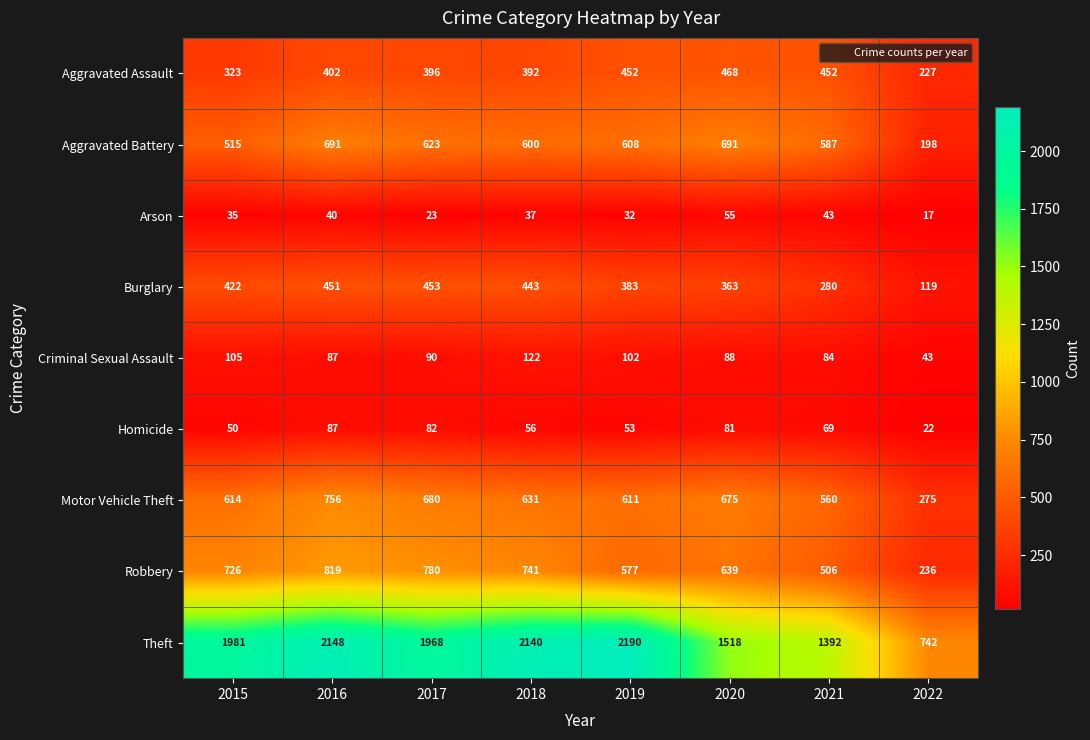

Rank the series at 2020 from highest to lowest value.

Theft, Aggravated Battery, Motor Vehicle Theft, Robbery, Aggravated Assault, Burglary, Criminal Sexual Assault, Homicide, Arson